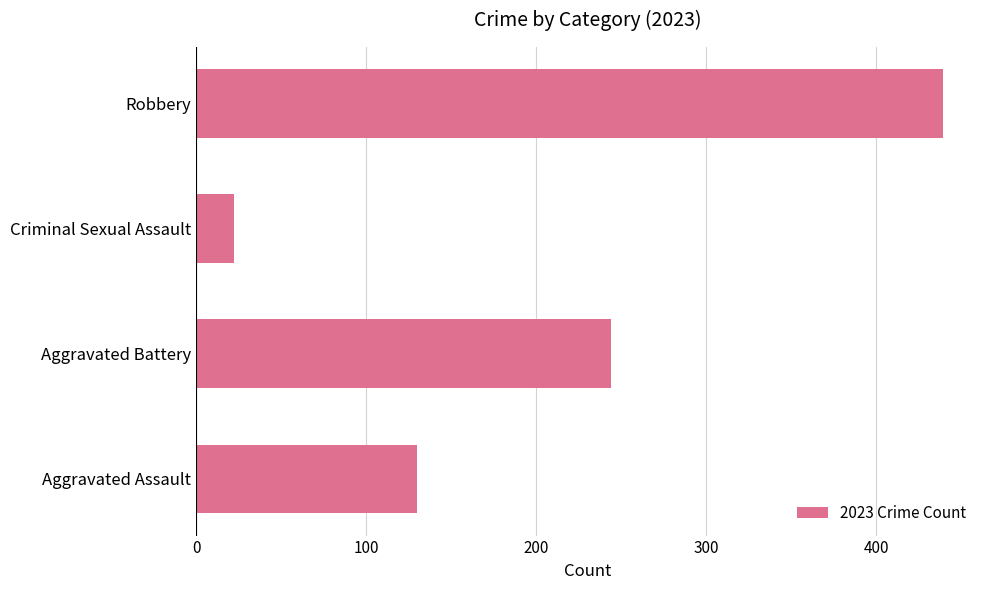

Rank the categories by value from highest to lowest.

Robbery, Aggravated Battery, Aggravated Assault, Criminal Sexual Assault